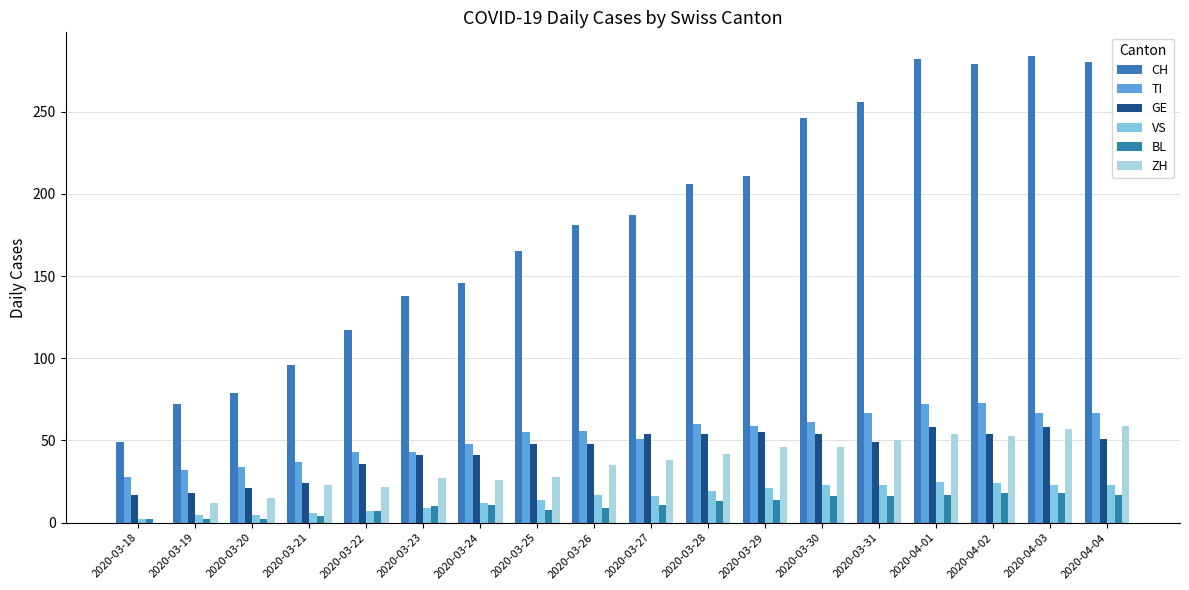

How many values in ZH are above zero?

17